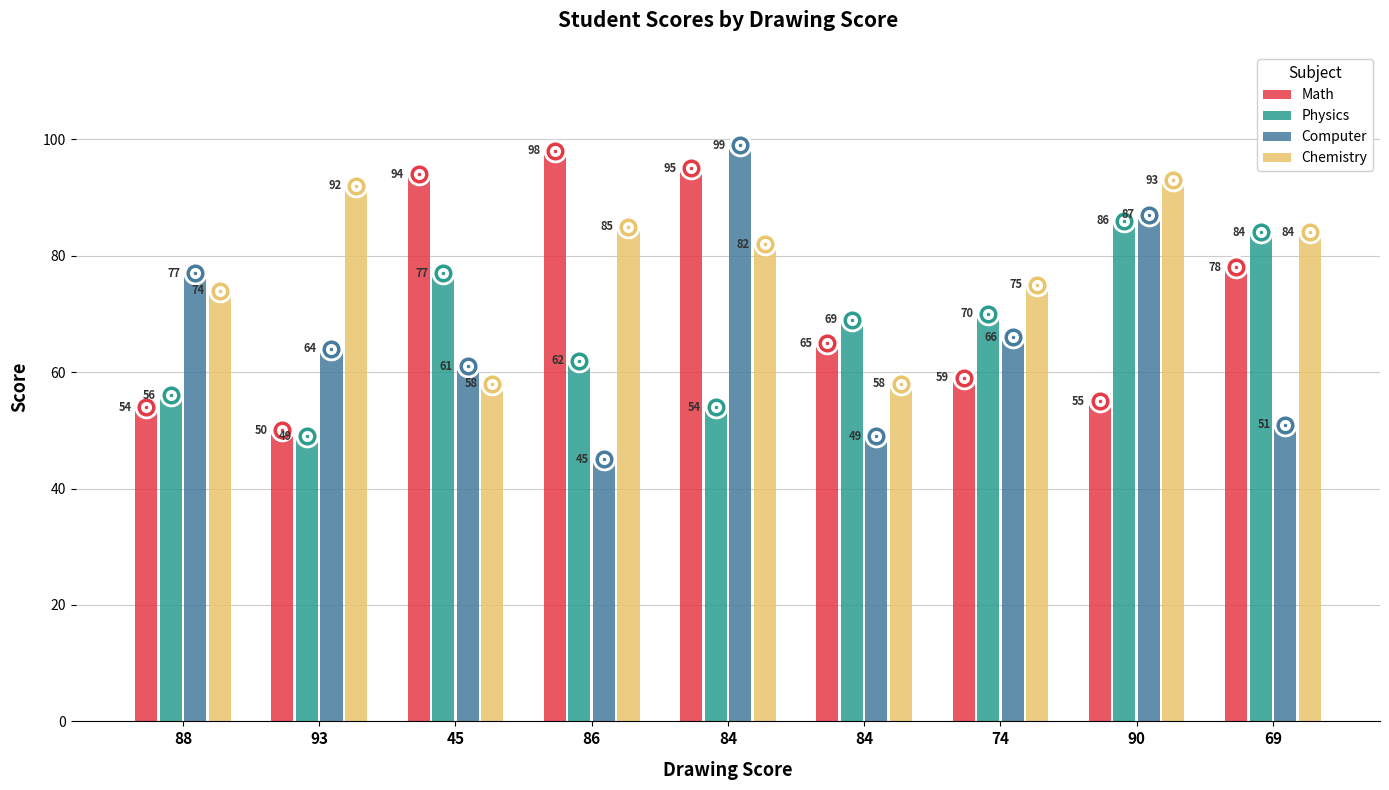

Does the chart contain stacked bars?

No